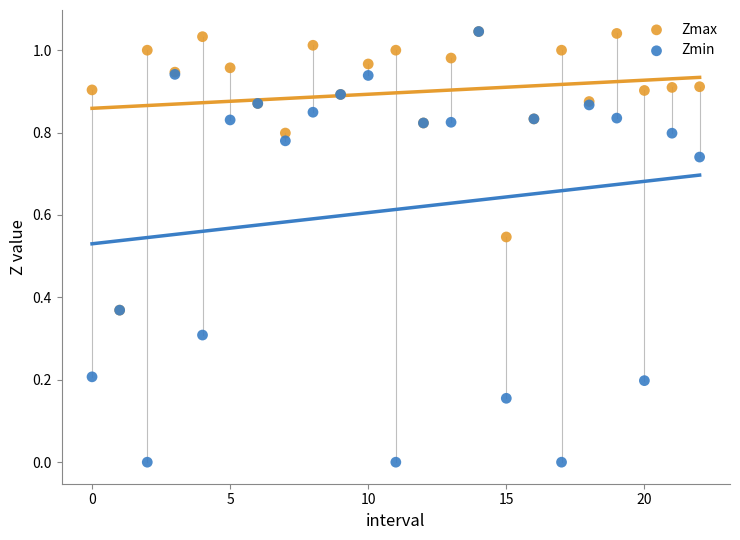

What are all the series names shown in the legend?

Zmax, Zmin